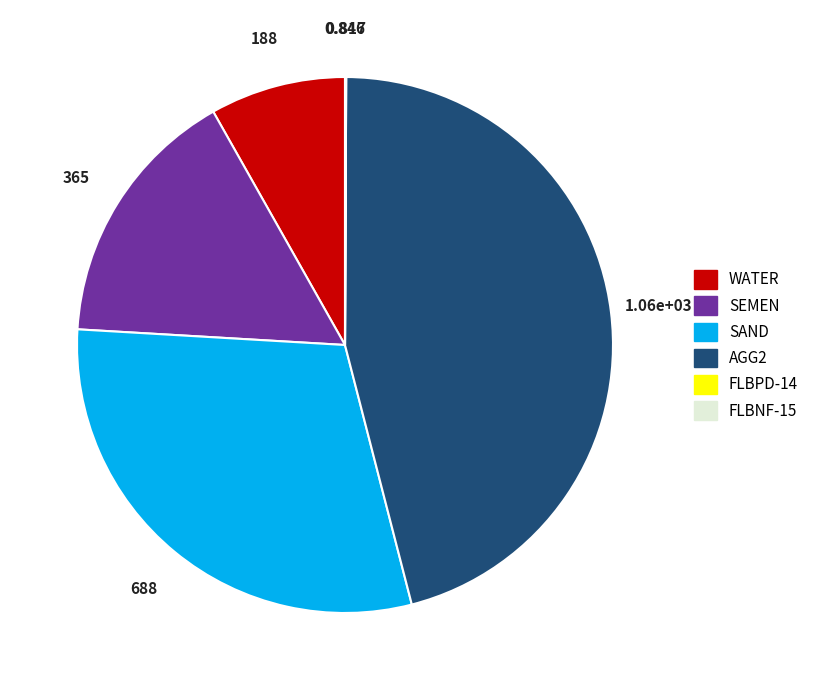

Does any single category account for the majority?

No